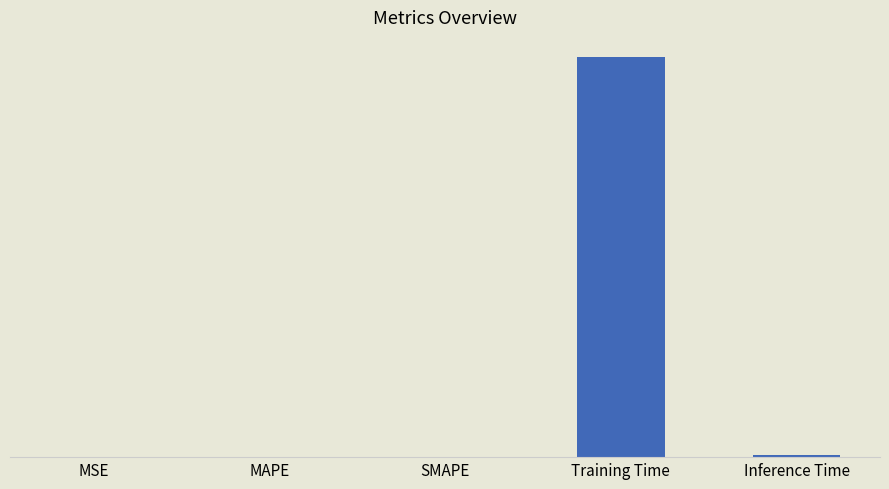

What is the difference between the maximum and minimum values?

3.6